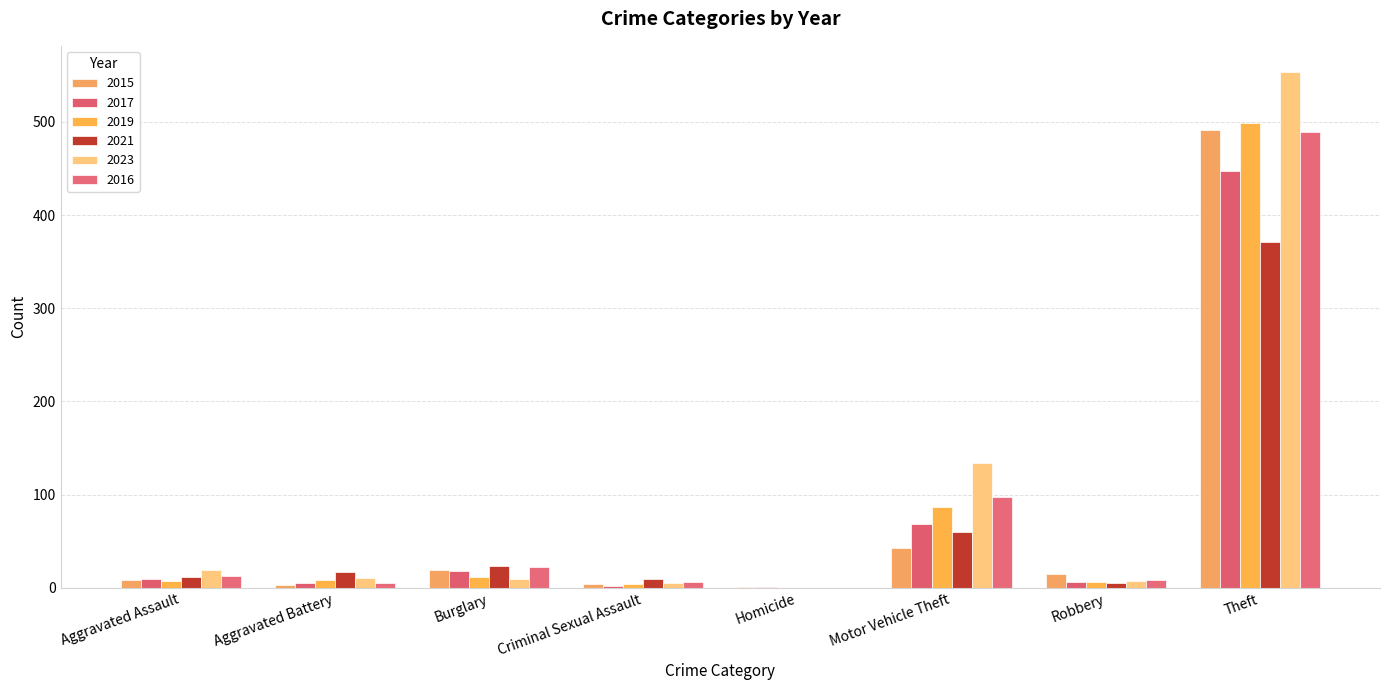

At which label is 2021 closest to 185?

Motor Vehicle Theft